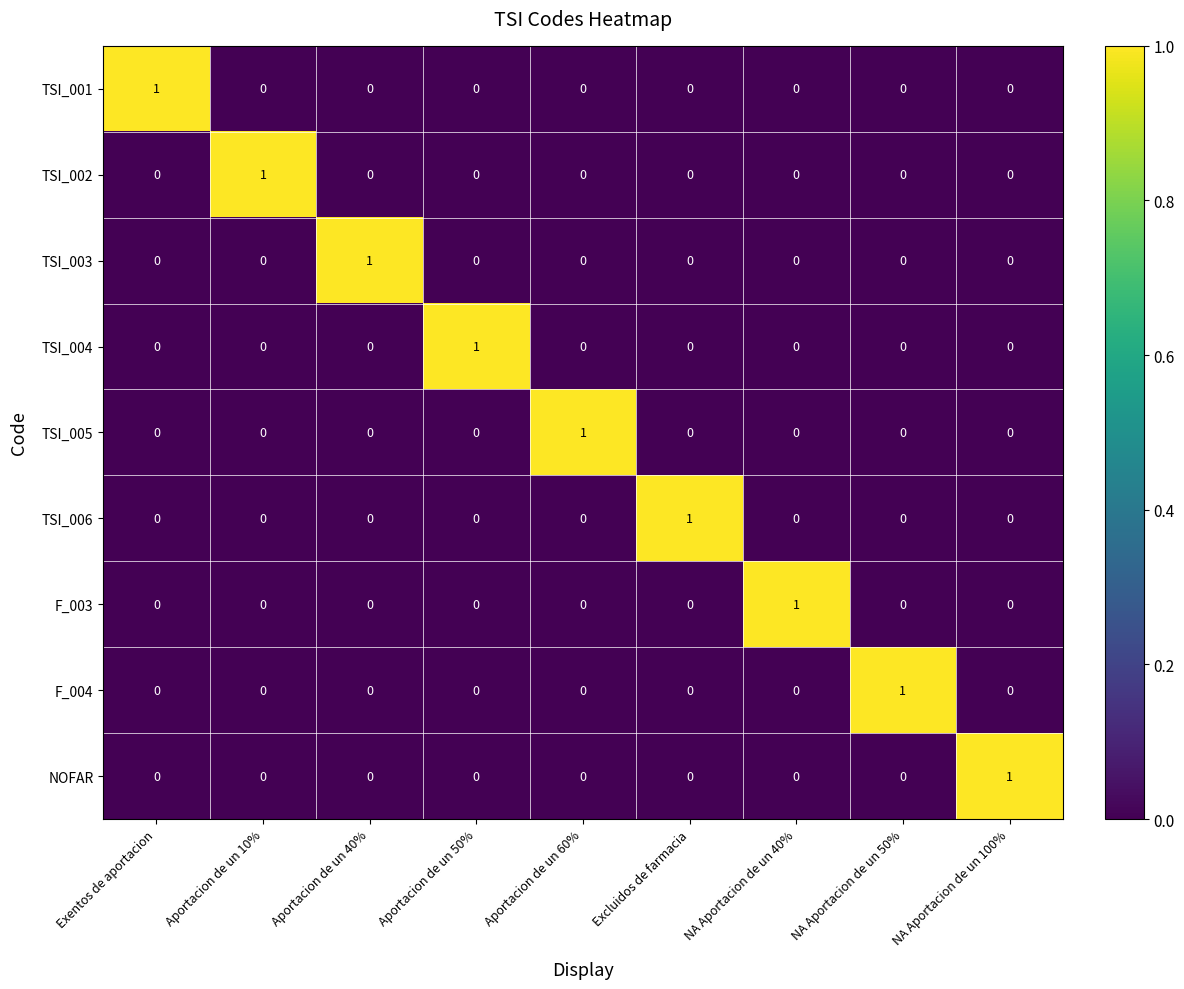

The TSI_001 series shows 1 at Exentos de aportacion. True or false?

True